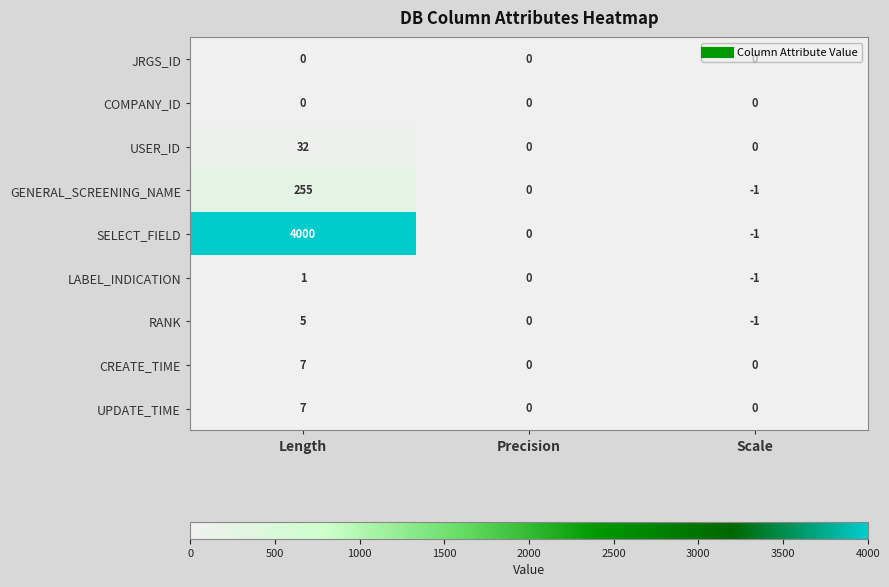

Count the USER_ID values in the range 0 to 32.

3